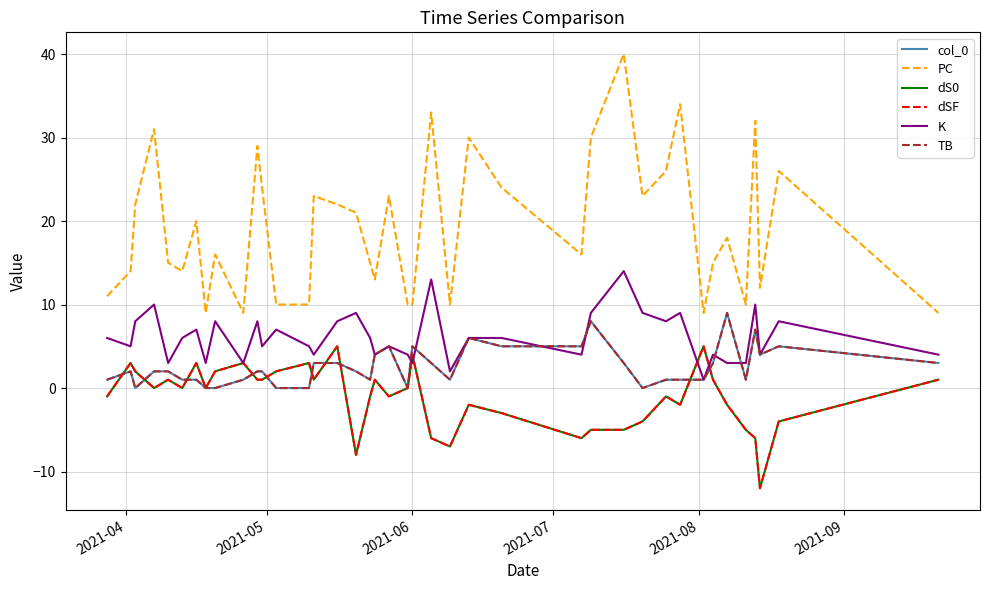

Is this an area chart (filled region under the line)?

No